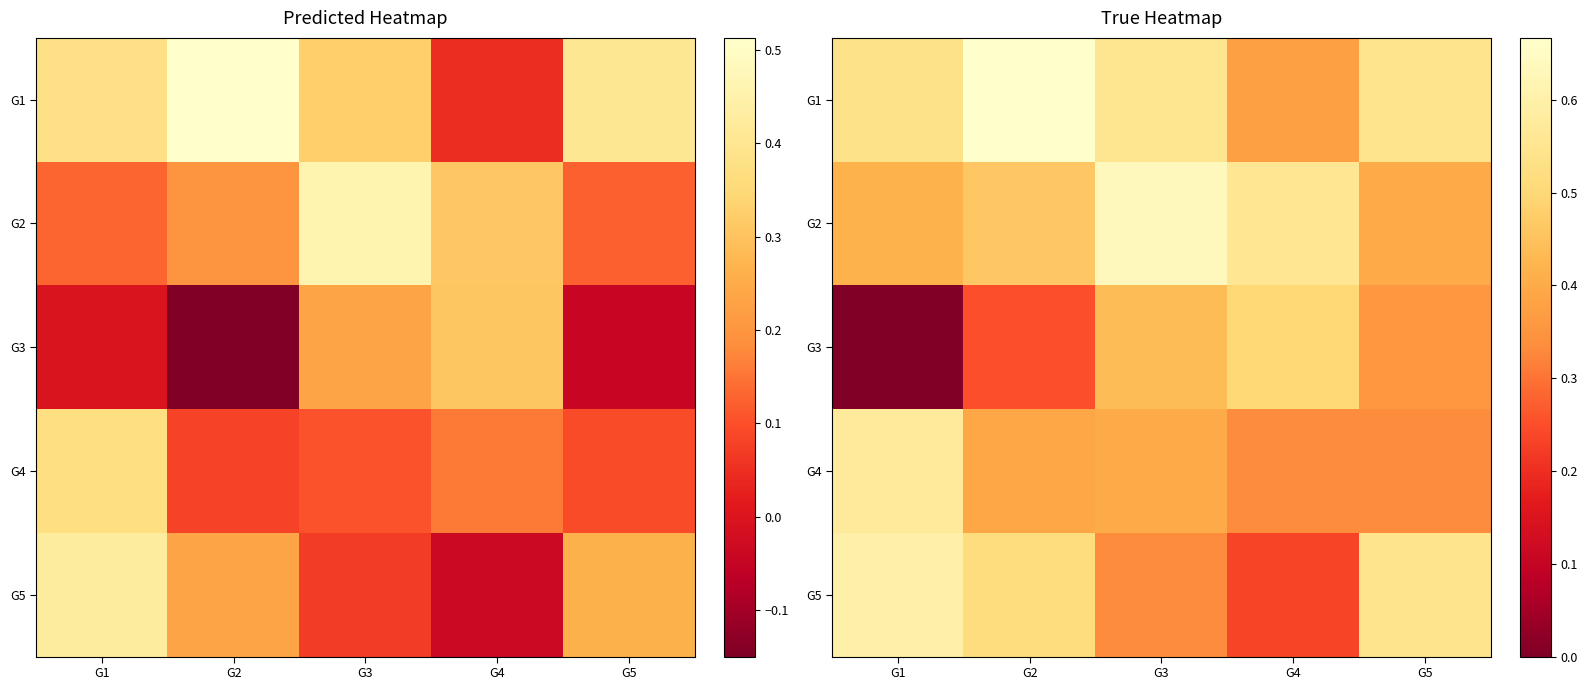

True or false: G4 has a value of 0.4 at G3.

True